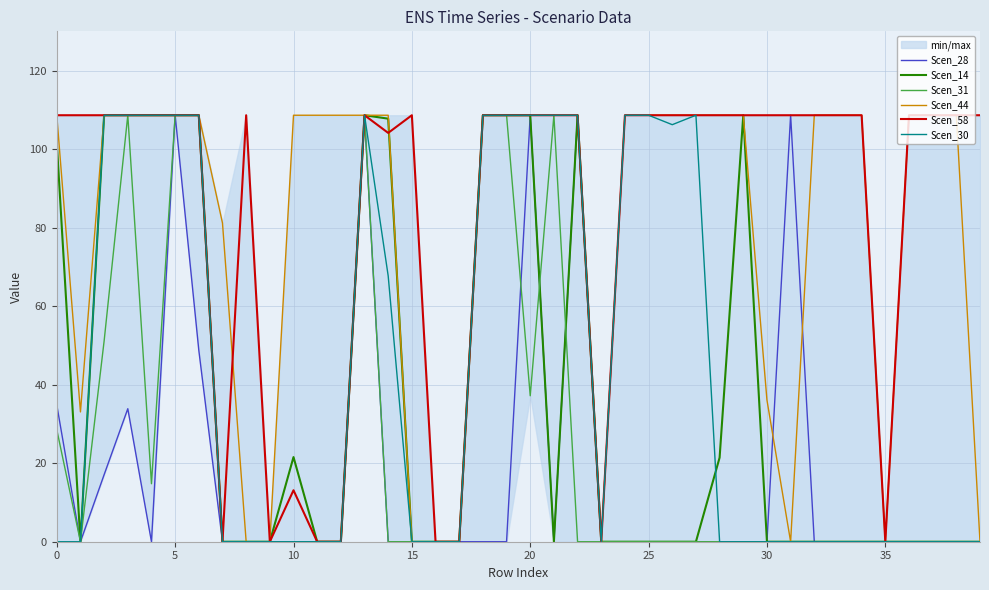

Is the value of Scen_30 at 26 greater than the value of Scen_44 at 10?

No